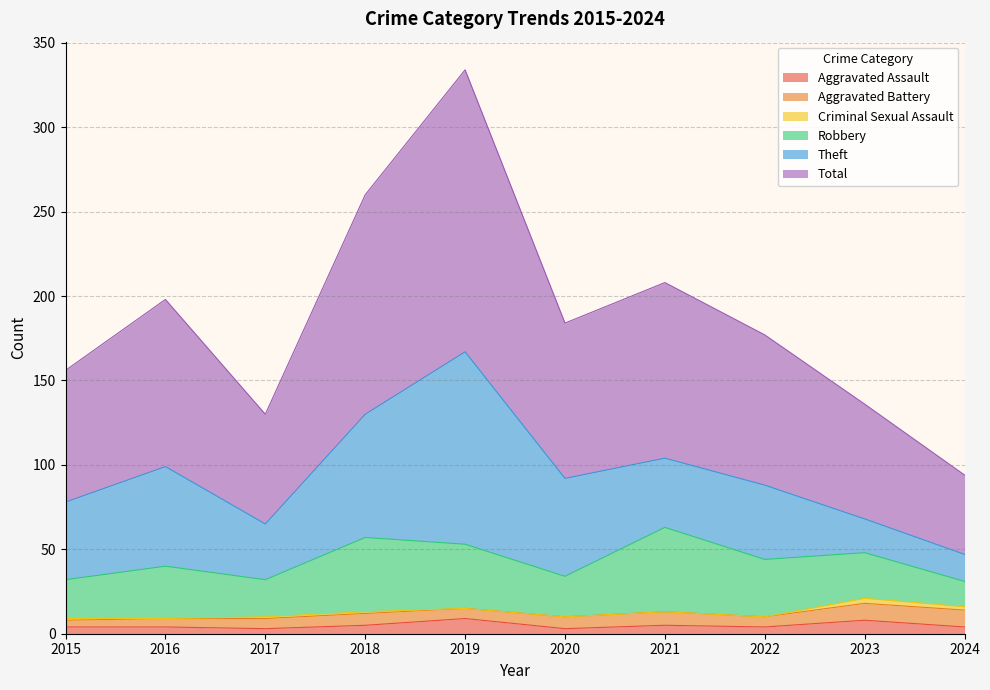

What are all the series names shown in the legend?

Aggravated Assault, Aggravated Battery, Criminal Sexual Assault, Robbery, Theft, Total